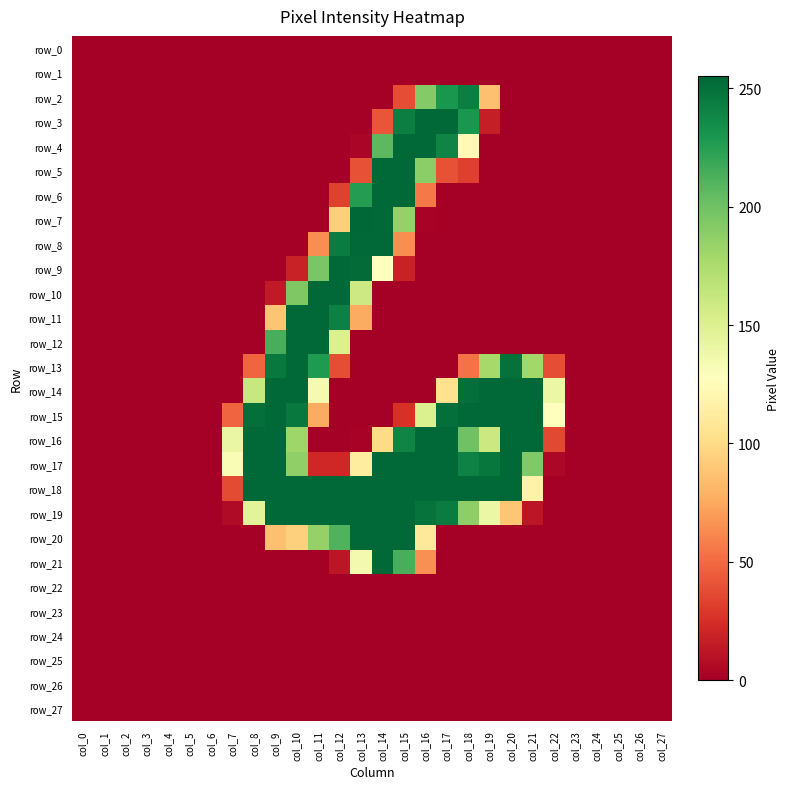

Reading left to right, what are all the values shown in this chart?

row_0: 0	0	0	0	0	0	0	0	0	0	0	0	0	0	0	0	0	0	0	0	0	0	0	0	0	0	0	0
row_1: 0	0	0	0	0	0	0	0	0	0	0	0	0	0	0	0	0	0	0	0	0	0	0	0	0	0	0	0
row_2: 0	0	0	0	0	0	0	0	0	0	0	0	0	0	0	38	192	230	243	86	0	0	0	0	0	0	0	0
row_3: 0	0	0	0	0	0	0	0	0	0	0	0	0	0	41	243	254	254	230	16	0	0	0	0	0	0	0	0
row_4: 0	0	0	0	0	0	0	0	0	0	0	0	0	3	207	254	254	240	123	0	0	0	0	0	0	0	0	0
row_5: 0	0	0	0	0	0	0	0	0	0	0	0	0	40	254	254	189	40	32	0	0	0	0	0	0	0	0	0
row_6: 0	0	0	0	0	0	0	0	0	0	0	0	33	226	254	254	56	0	0	0	0	0	0	0	0	0	0	0
row_7: 0	0	0	0	0	0	0	0	0	0	0	0	93	255	254	185	2	0	0	0	0	0	0	0	0	0	0	0
row_8: 0	0	0	0	0	0	0	0	0	0	0	64	244	254	254	64	0	0	0	0	0	0	0	0	0	0	0	0
row_9: 0	0	0	0	0	0	0	0	0	0	18	196	254	253	128	18	0	0	0	0	0	0	0	0	0	0	0	0
row_10: 0	0	0	0	0	0	0	0	0	14	194	254	254	159	0	0	0	0	0	0	0	0	0	0	0	0	0	0
row_11: 0	0	0	0	0	0	0	0	0	88	254	254	242	76	0	0	0	0	0	0	0	0	0	0	0	0	0	0
row_12: 0	0	0	0	0	0	0	0	0	214	254	254	151	0	0	0	0	0	0	0	0	0	0	0	0	0	0	0
row_13: 0	0	0	0	0	0	0	0	48	246	254	228	38	0	0	0	0	0	53	178	250	180	38	0	0	0	0	0
row_14: 0	0	0	0	0	0	0	0	162	254	254	134	0	0	0	0	0	104	251	254	254	254	140	0	0	0	0	0
row_15: 0	0	0	0	0	0	0	48	251	254	246	76	0	0	0	26	151	251	254	254	254	254	128	0	0	0	0	0
row_16: 0	0	0	0	0	0	0	141	254	254	181	0	0	2	100	240	254	254	200	160	254	254	36	0	0	0	0	0
row_17: 0	0	0	0	0	0	0	132	254	254	187	21	21	112	254	254	254	254	241	247	254	193	4	0	0	0	0	0
row_18: 0	0	0	0	0	0	0	37	254	254	254	254	254	254	254	254	254	254	254	254	254	117	0	0	0	0	0	0
row_19: 0	0	0	0	0	0	0	6	146	254	254	254	254	254	254	254	249	244	188	140	89	12	0	0	0	0	0	0
row_20: 0	0	0	0	0	0	0	0	0	86	94	185	211	254	254	254	109	0	0	0	0	0	0	0	0	0	0	0
row_21: 0	0	0	0	0	0	0	0	0	0	0	0	12	135	254	214	65	0	0	0	0	0	0	0	0	0	0	0
row_22: 0	0	0	0	0	0	0	0	0	0	0	0	0	0	0	0	0	0	0	0	0	0	0	0	0	0	0	0
row_23: 0	0	0	0	0	0	0	0	0	0	0	0	0	0	0	0	0	0	0	0	0	0	0	0	0	0	0	0
row_24: 0	0	0	0	0	0	0	0	0	0	0	0	0	0	0	0	0	0	0	0	0	0	0	0	0	0	0	0
row_25: 0	0	0	0	0	0	0	0	0	0	0	0	0	0	0	0	0	0	0	0	0	0	0	0	0	0	0	0
row_26: 0	0	0	0	0	0	0	0	0	0	0	0	0	0	0	0	0	0	0	0	0	0	0	0	0	0	0	0
row_27: 0	0	0	0	0	0	0	0	0	0	0	0	0	0	0	0	0	0	0	0	0	0	0	0	0	0	0	0